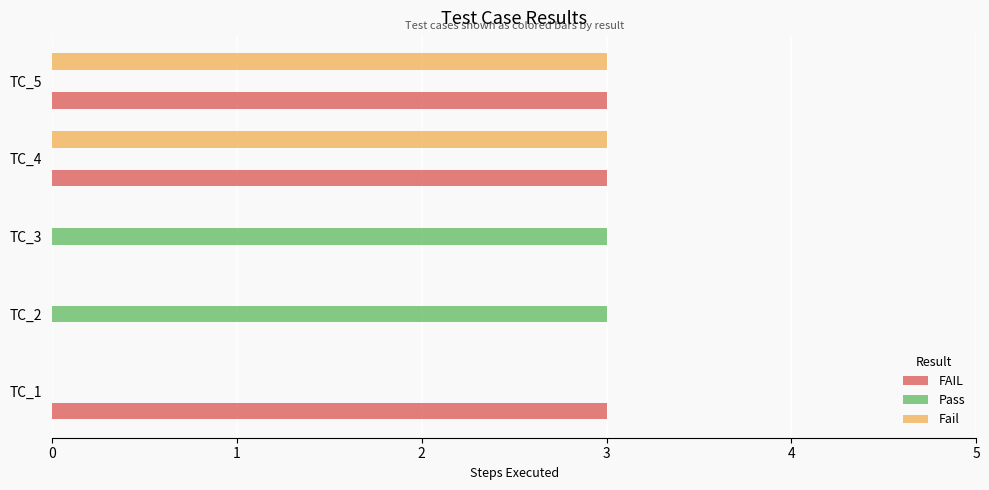

What is the sum of all Pass values?

6